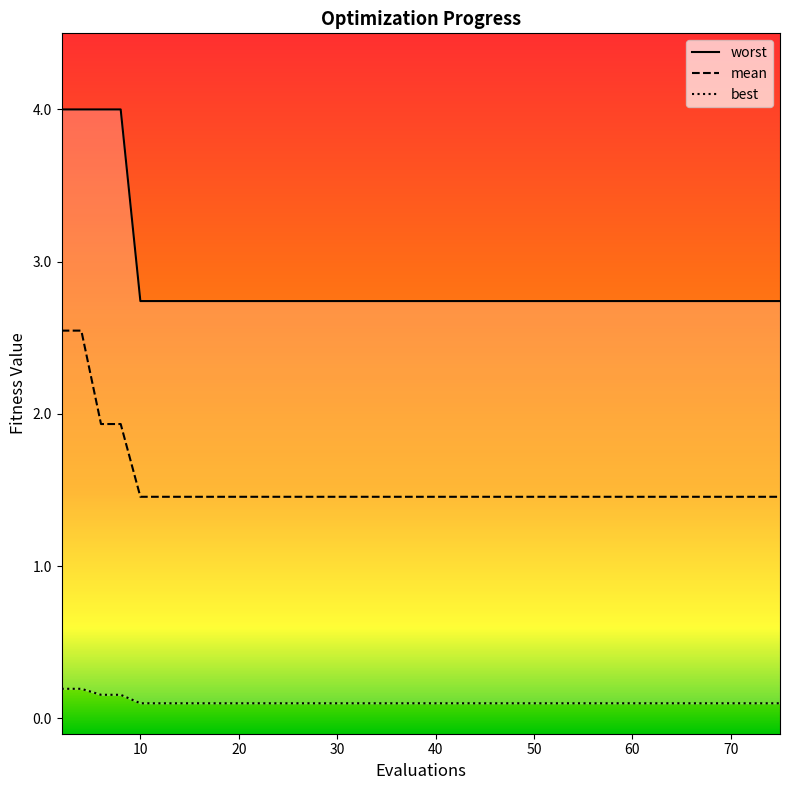

The best series shows 0.2 at 70. True or false?

False